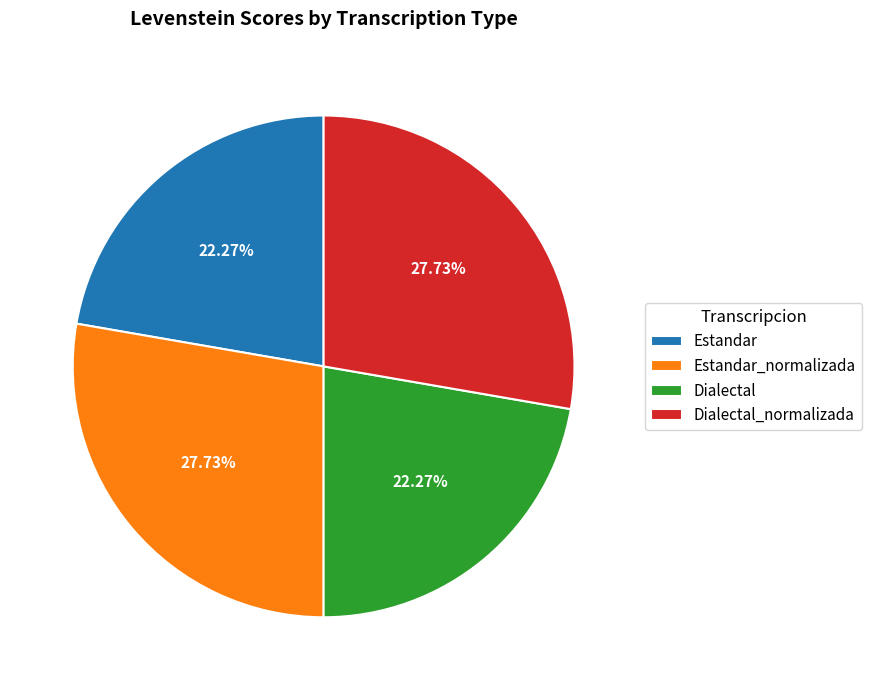

To the nearest percent, what is the average slice percentage?

25%